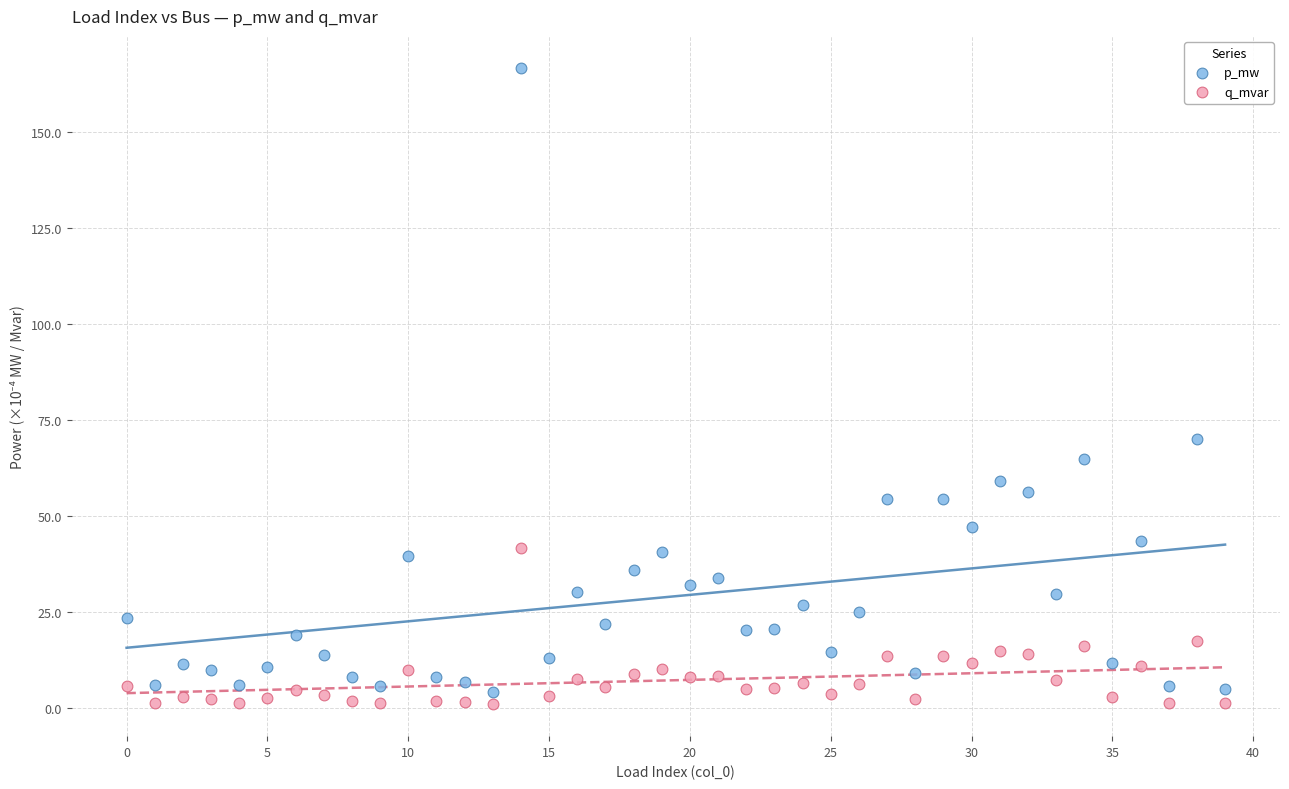

Across all data points, what is the range of Y values (max minus min)?

165.6